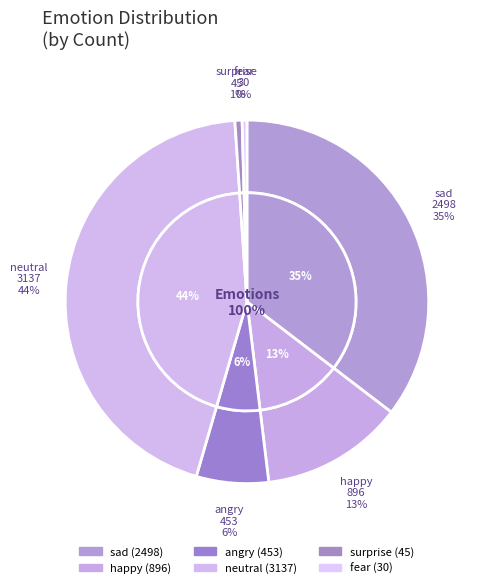

Do fear and happy together represent more than half of the pie?

No